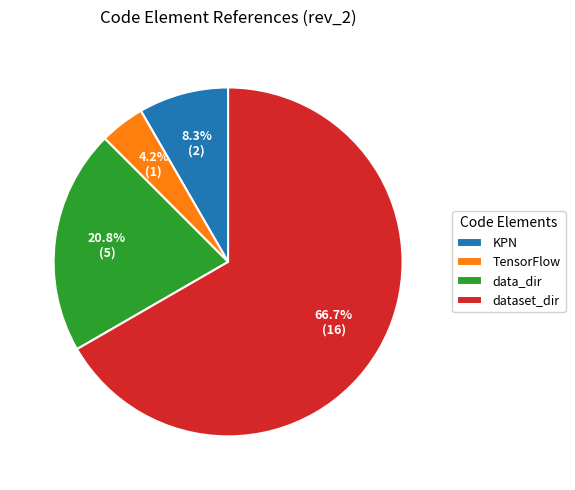

How many segments does this pie chart have?

4